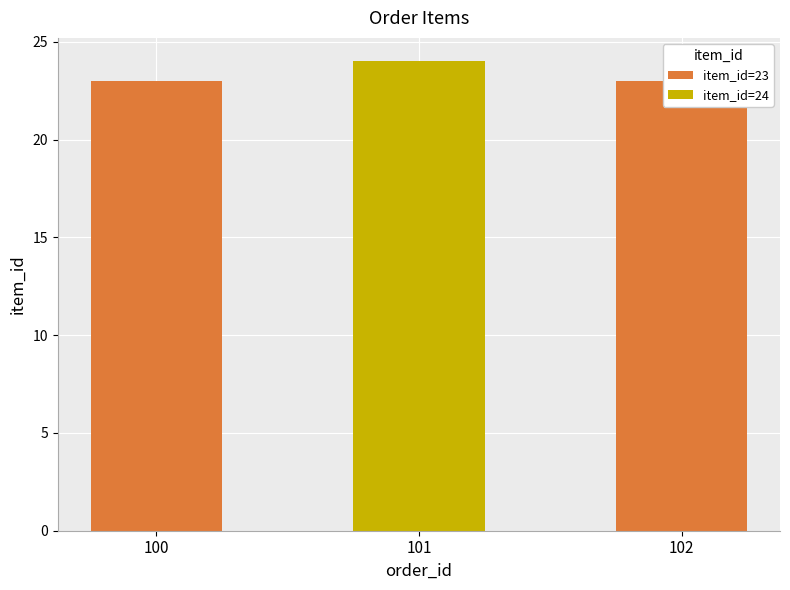

How many data points does each series have?

3